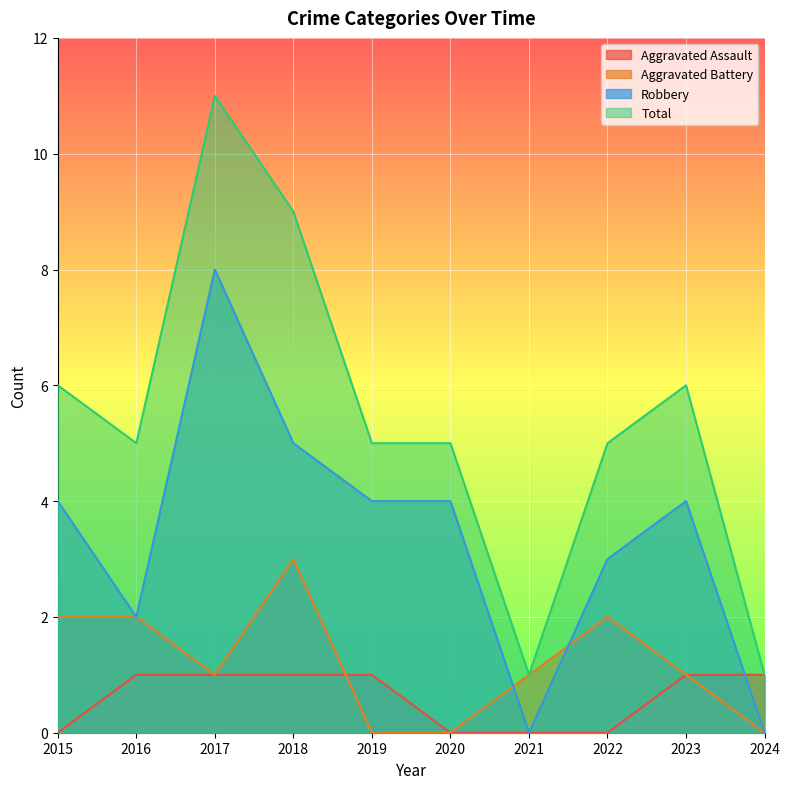

Count the Aggravated Assault values in the range 0 to 1.

10